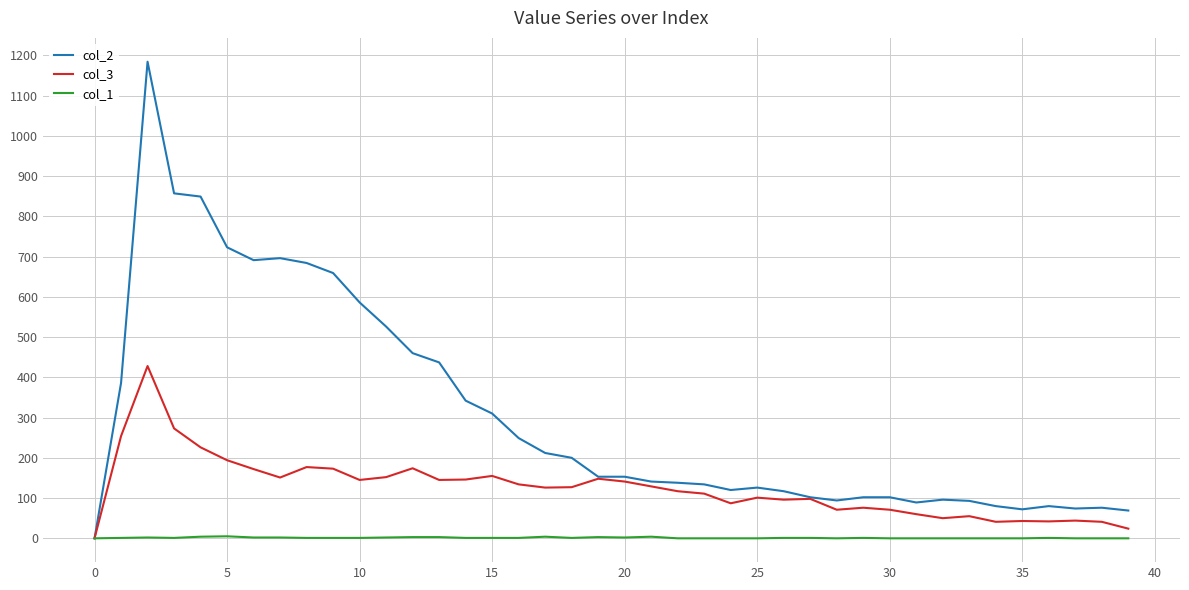

What is the maximum value shown in the chart?

1184